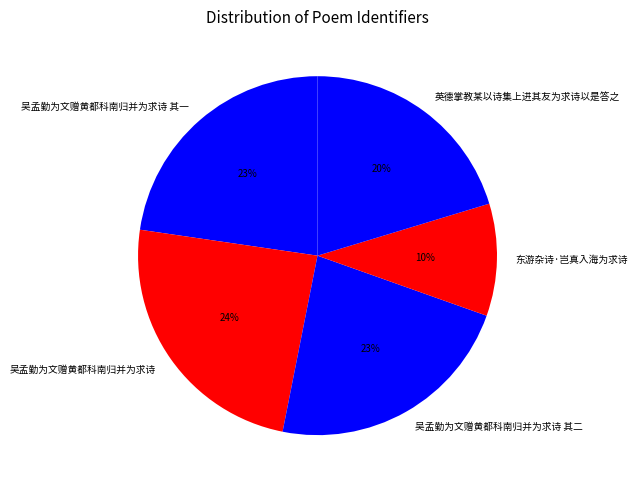

Does 吴孟勤为文赠黄都科南归并为求诗 account for over 50% of the chart?

No